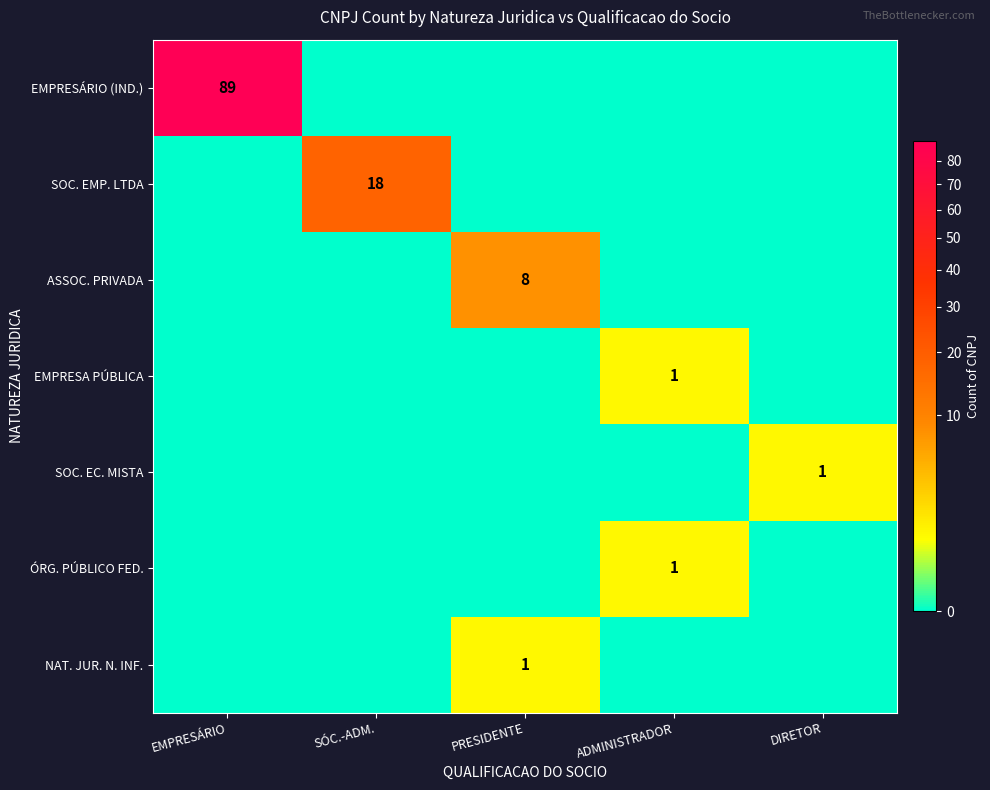

The NAT. JUR. N. INF. series shows 2 at PRESIDENTE. True or false?

False